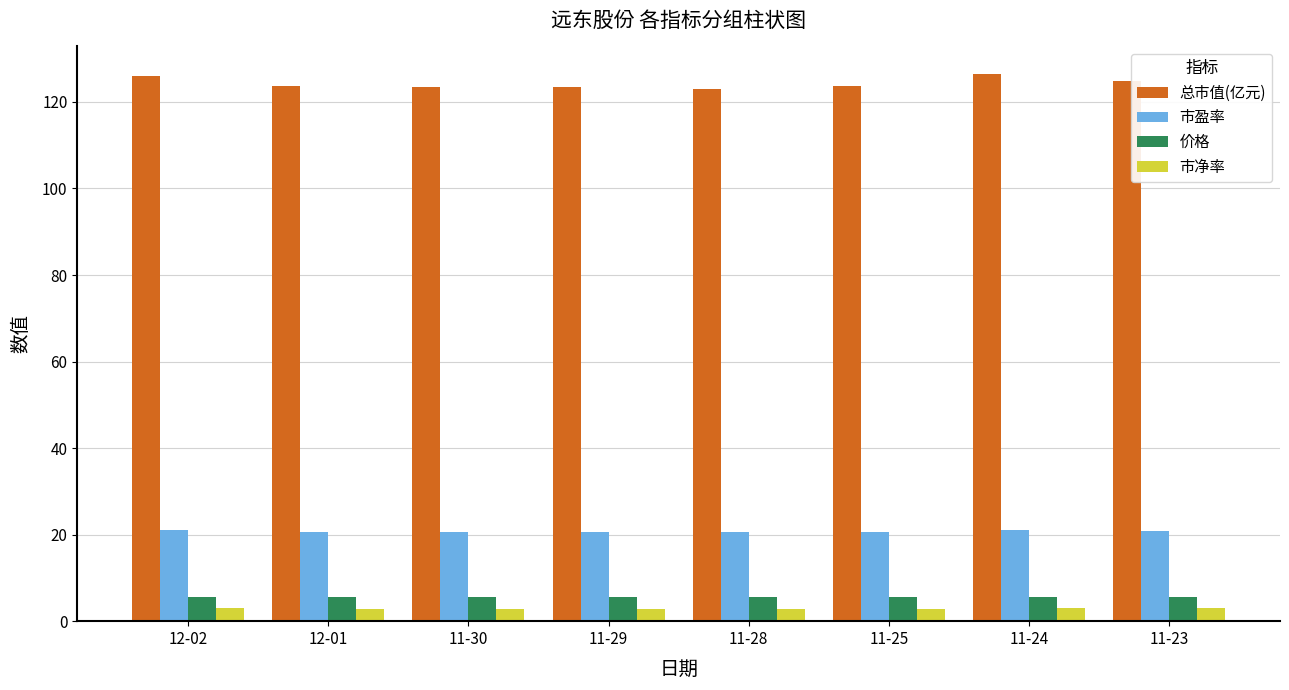

At how many categories does at least one series exceed 55?

8